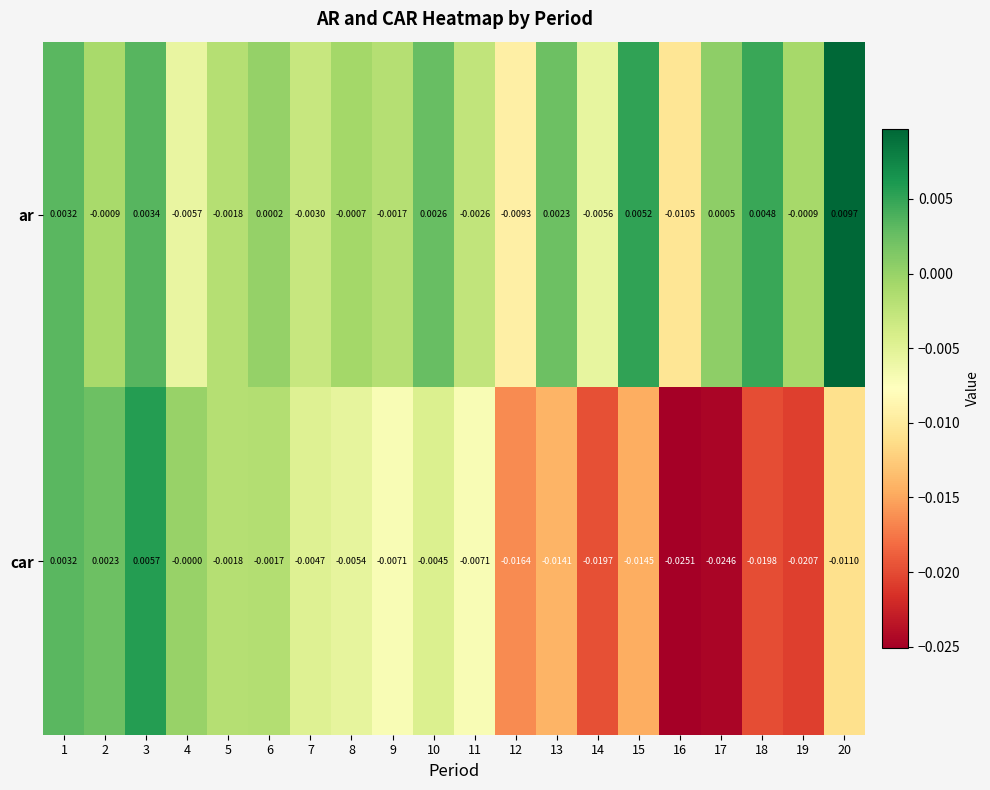

Which series changed the most between 9 and 10?

ar